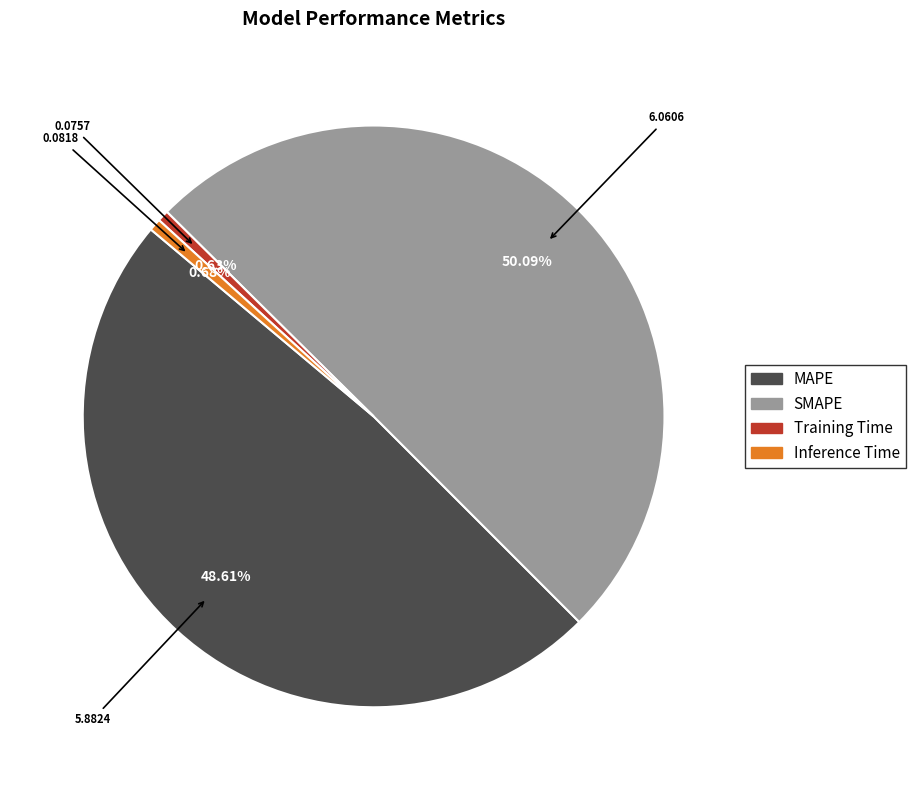

Combined, do Inference Time and SMAPE account for over 50%?

Yes